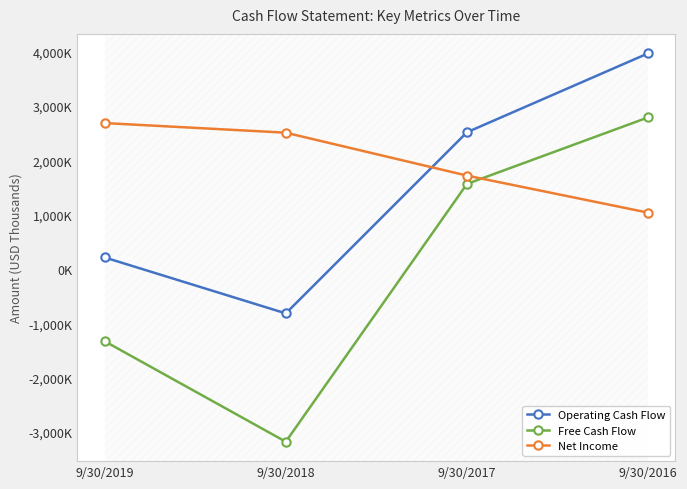

What are all the series names shown in the legend?

Operating Cash Flow, Free Cash Flow, Net Income